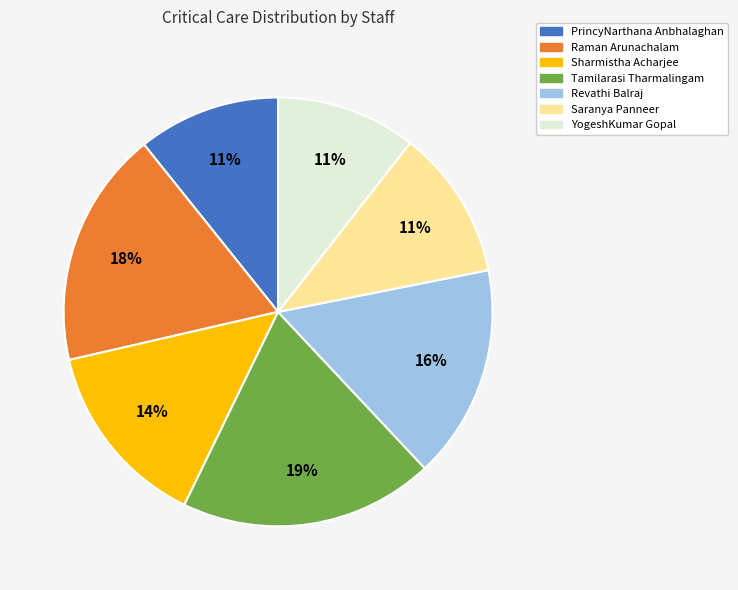

To the nearest percent, what portion does Tamilarasi Tharmalingam represent?

19%